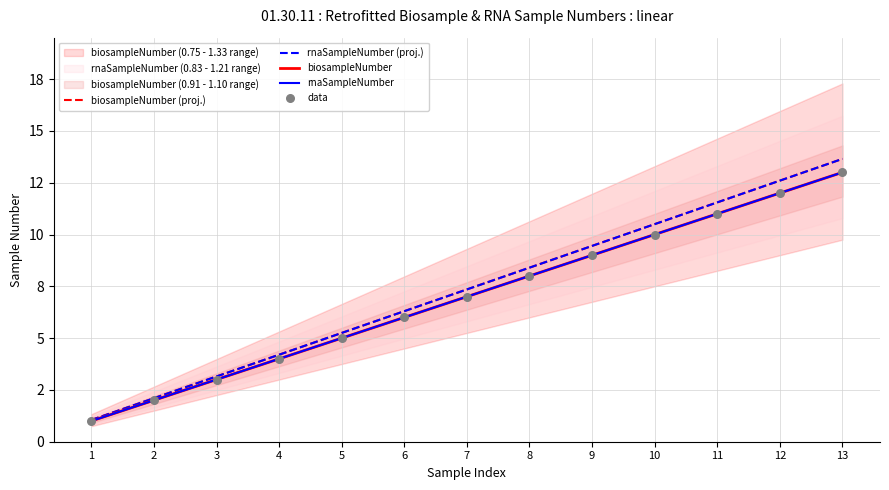

Which series has the largest total across all categories?

biosampleNumber (proj.)